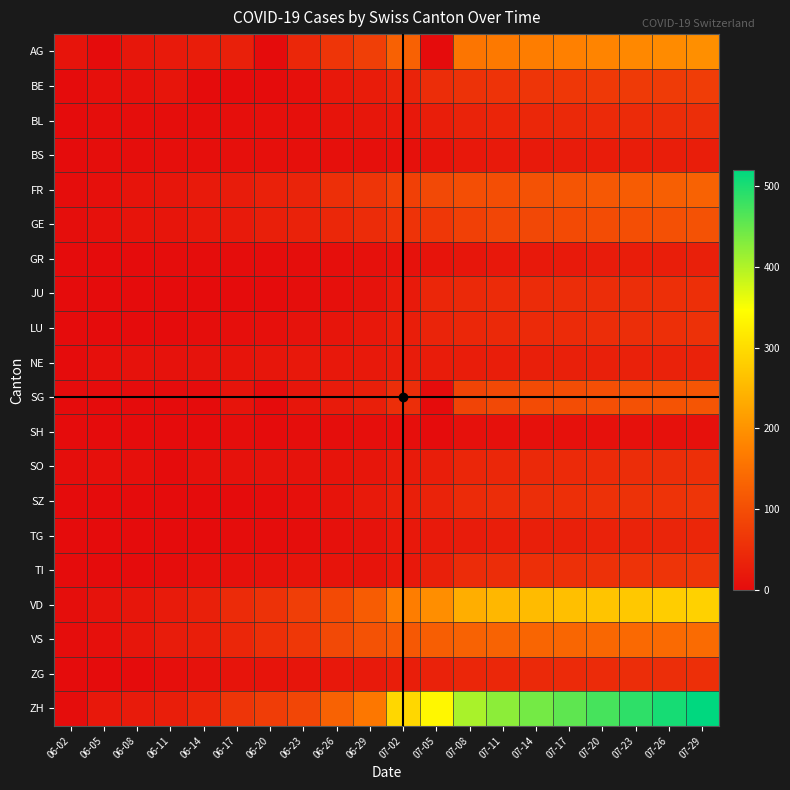

Between 06-05 and 07-17, which series saw the biggest shift?

ZH